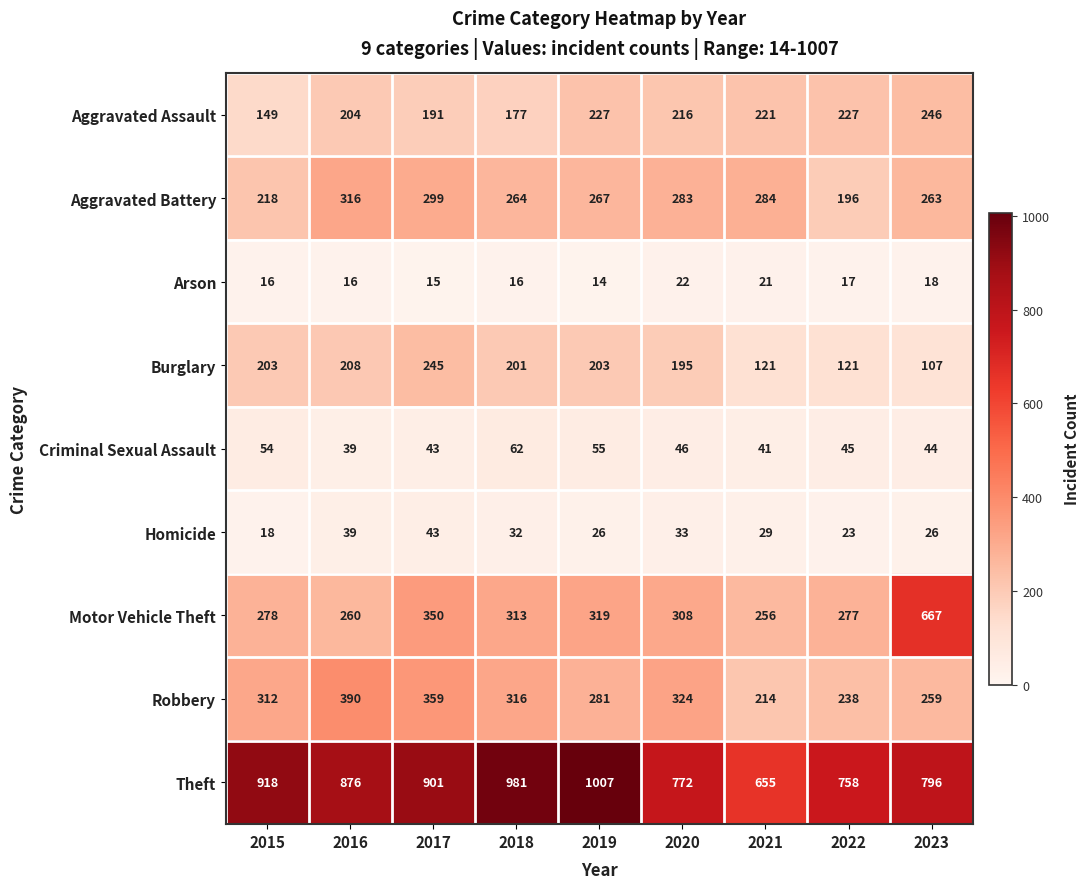

How many series are shown in this chart?

9